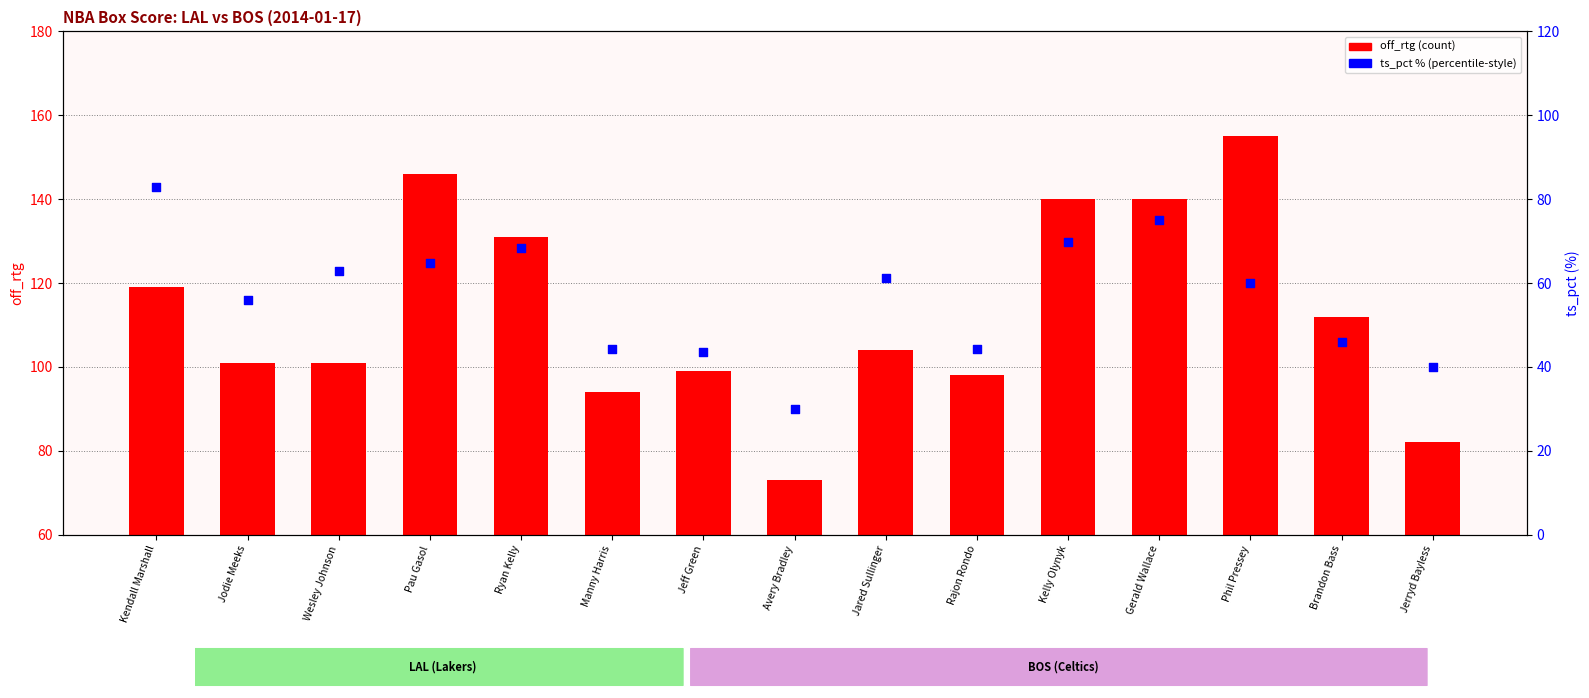

Which series has the largest total across all categories?

off_rtg